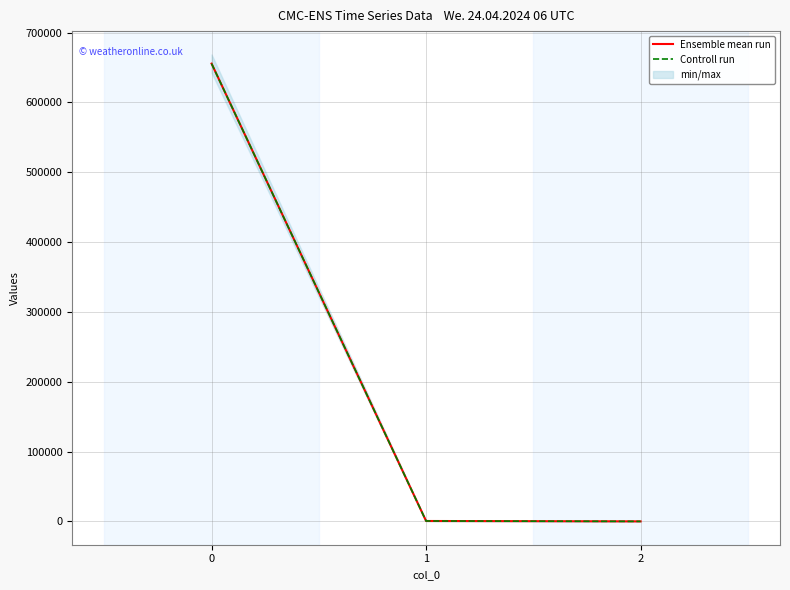

Is this an area chart (filled region under the line)?

No